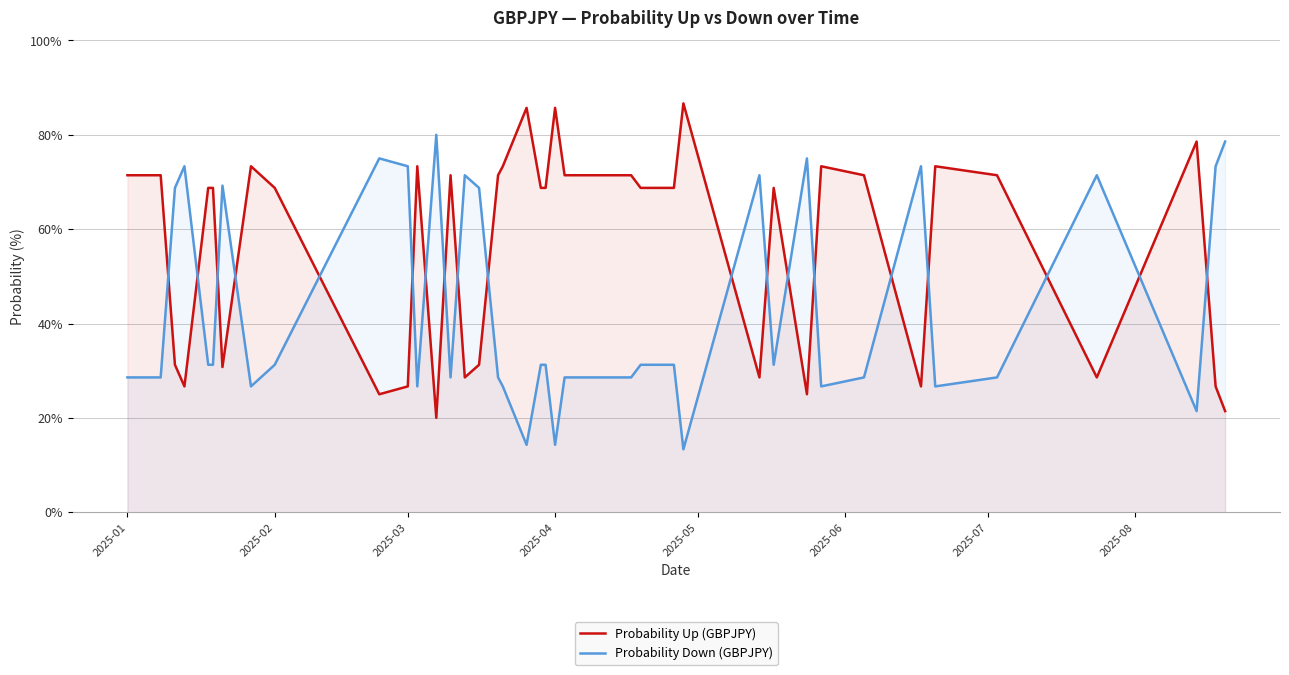

List the series in order of their overall mean, lowest first.

Probability Down (GBPJPY), Probability Up (GBPJPY)